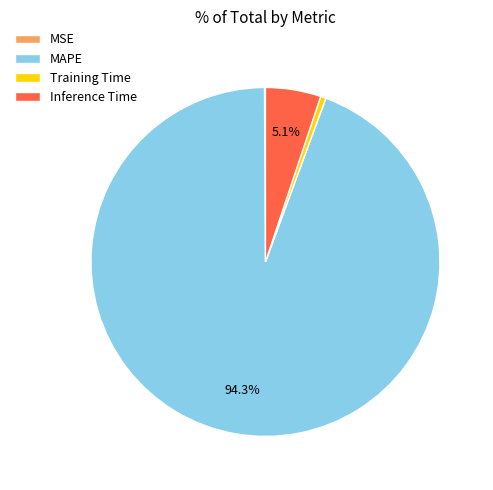

Does any single category account for the majority?

Yes